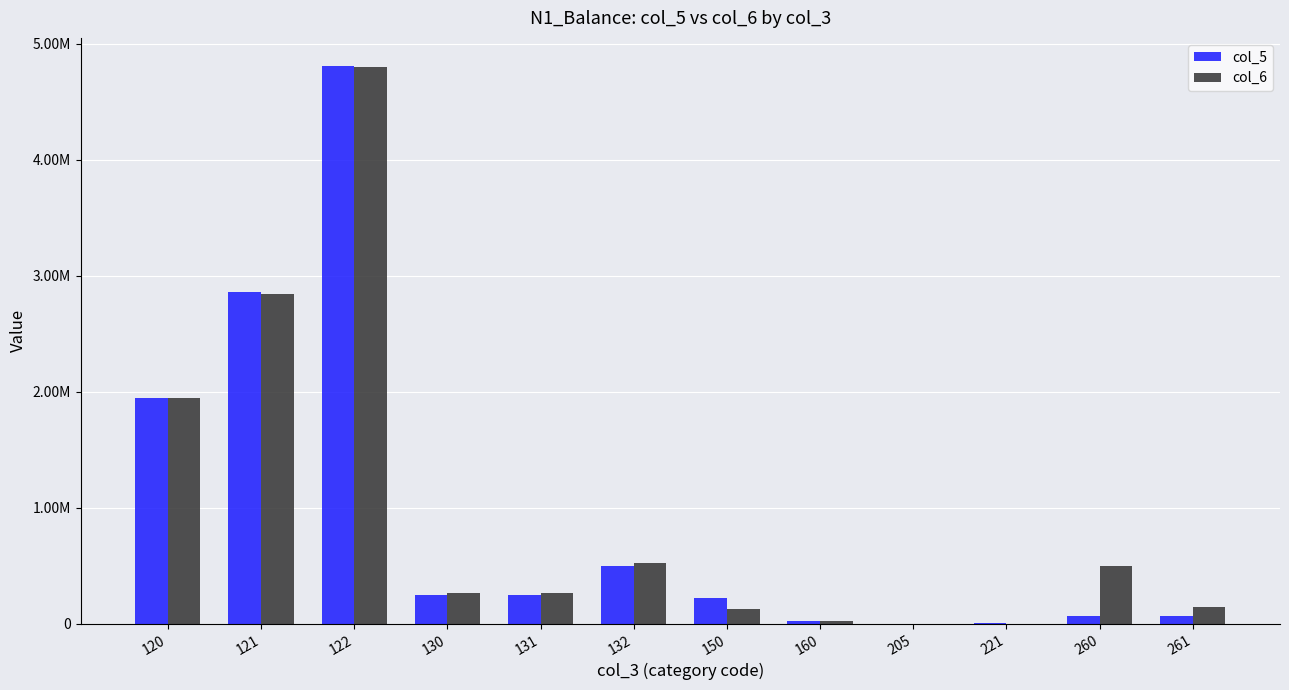

What is the smallest value displayed?

117.3